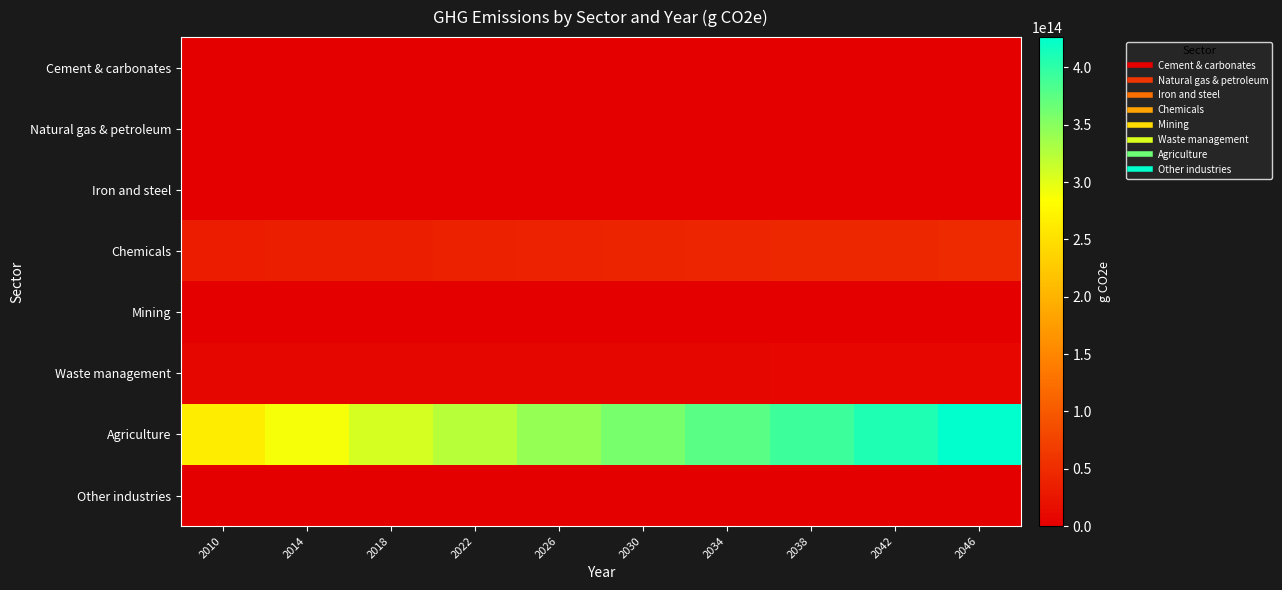

Between 2014 and 2038, which series saw the biggest shift?

Agriculture